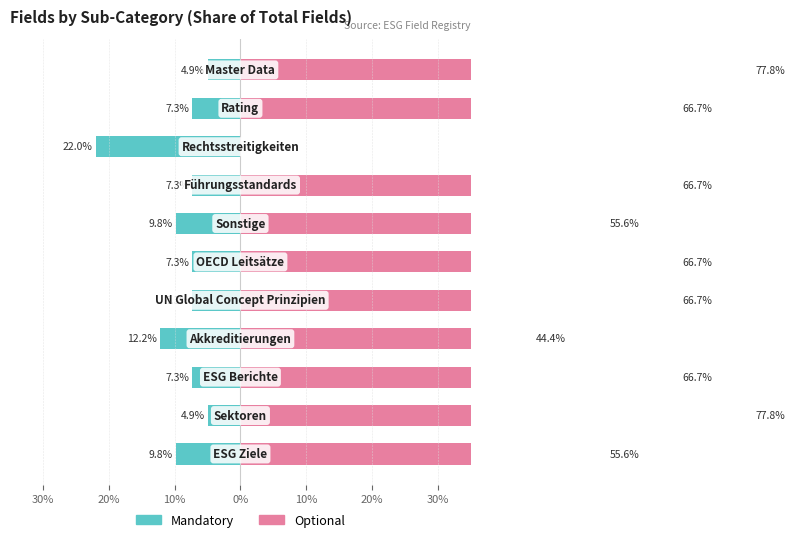

What is the difference between the second highest and minimum values in the Optional series?

77.8